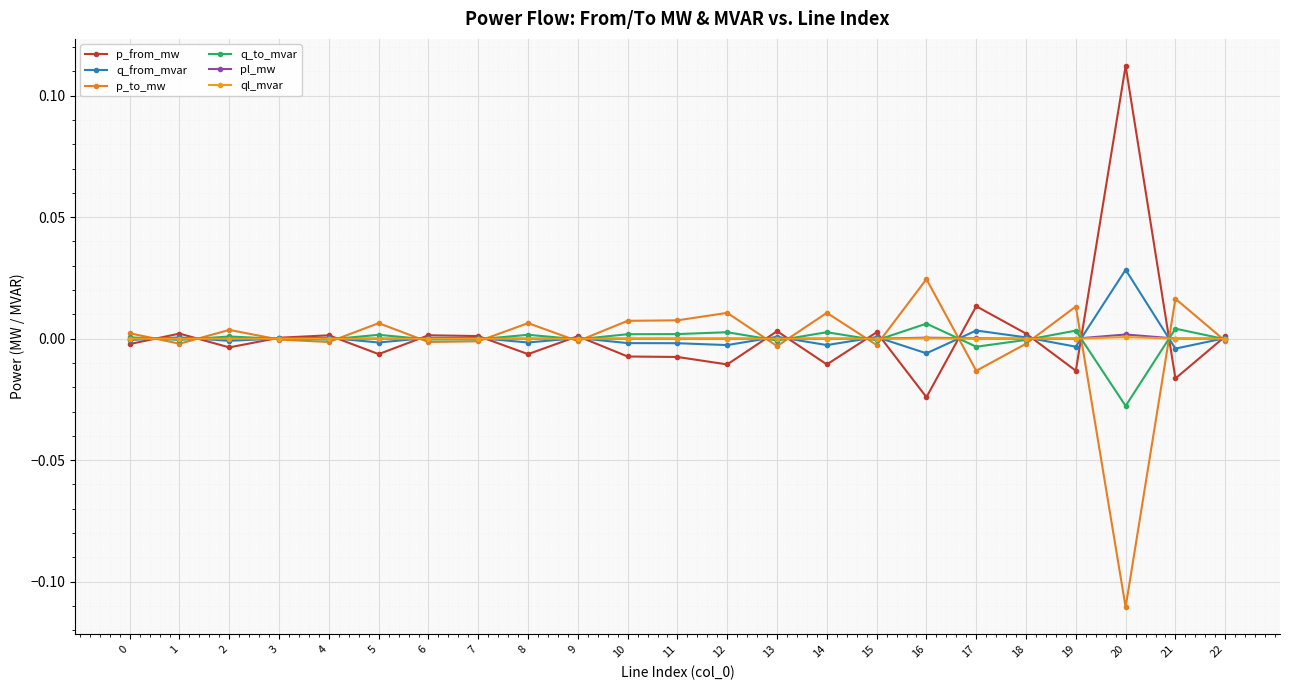

How many lines are shown in the chart?

6